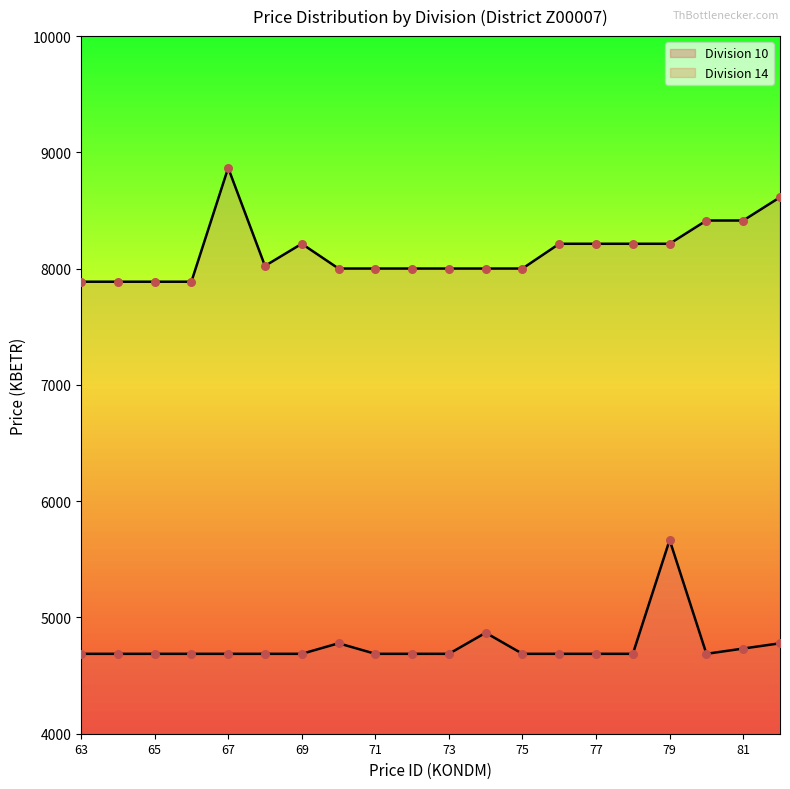

What are all the series names shown in the legend?

Division 10, Division 14